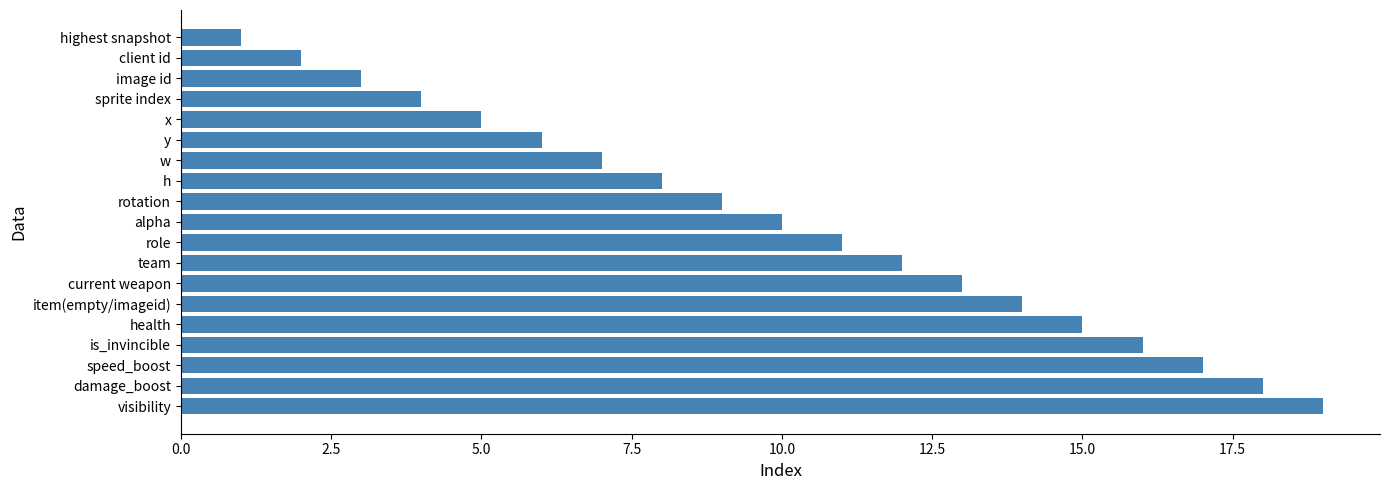

What is the label of the 5th bar from the top?

x